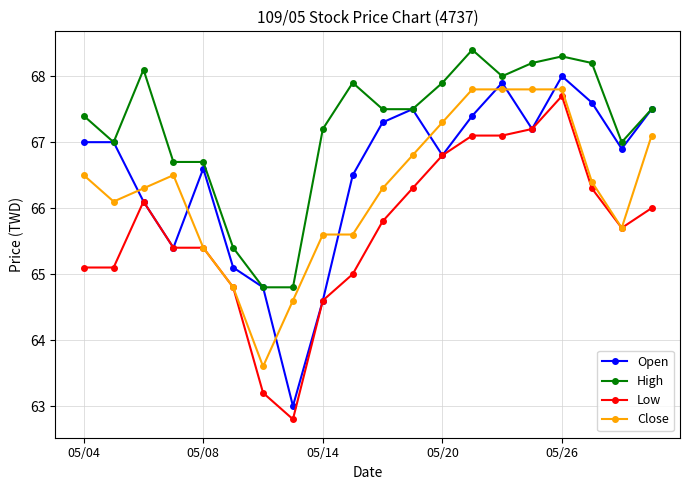

What is the difference between the maximum and minimum values in the Open series?

5.0